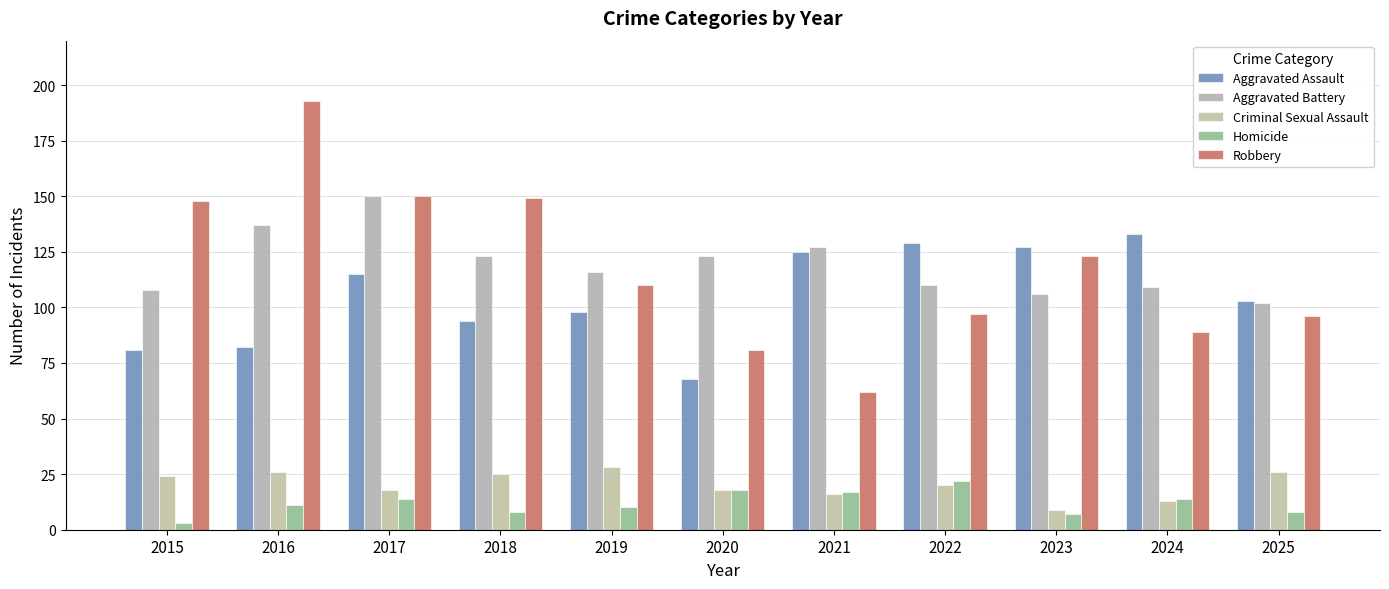

What is the value of the Criminal Sexual Assault bar at the 4th from the left?

25